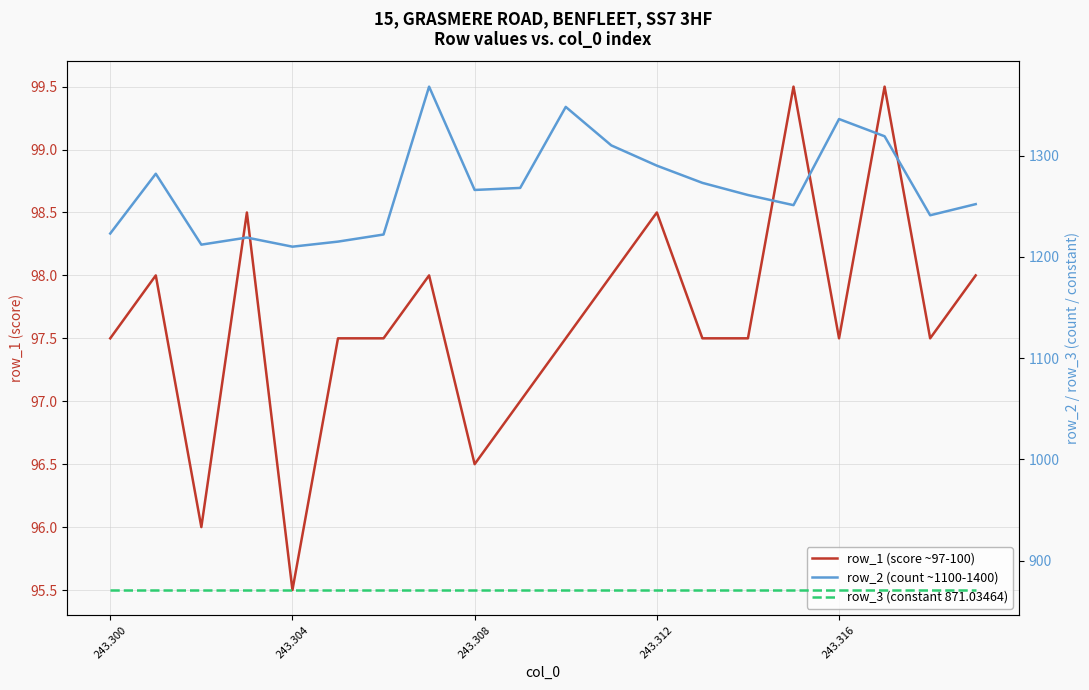

True or false: row_3 (constant 871.03464) and row_2 (count ~1100-1400) cross at least once.

False